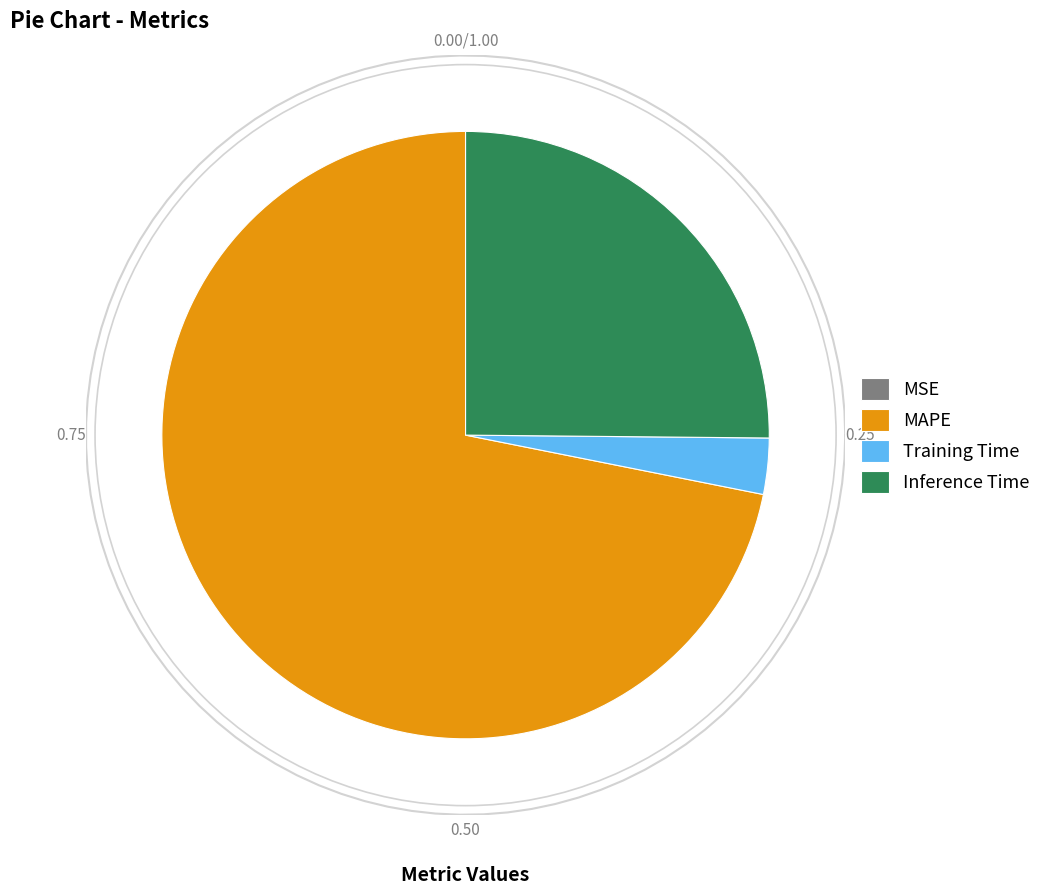

To the nearest percent, what is the difference between the largest and smallest slice percentages?

72%